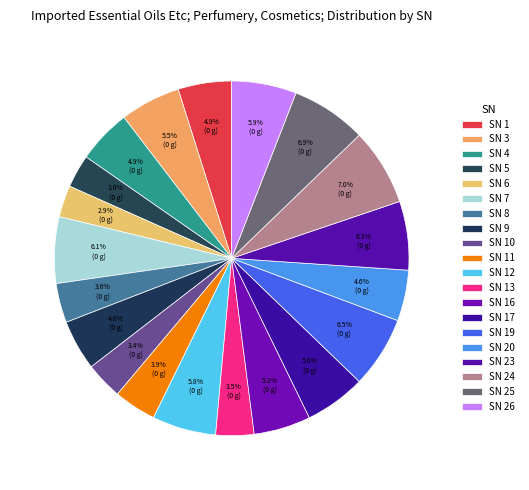

How many slices are in this pie chart?

20